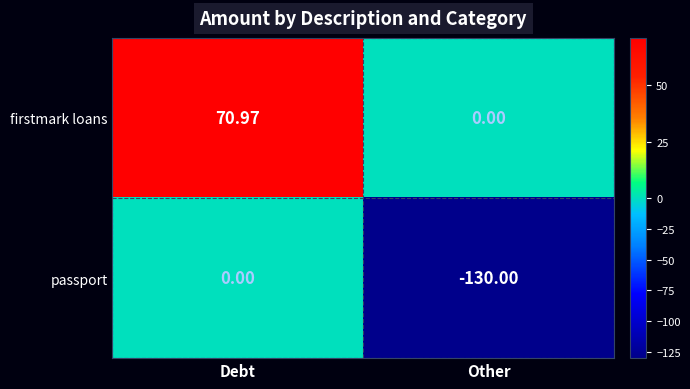

Which series has the widest spread of values?

passport